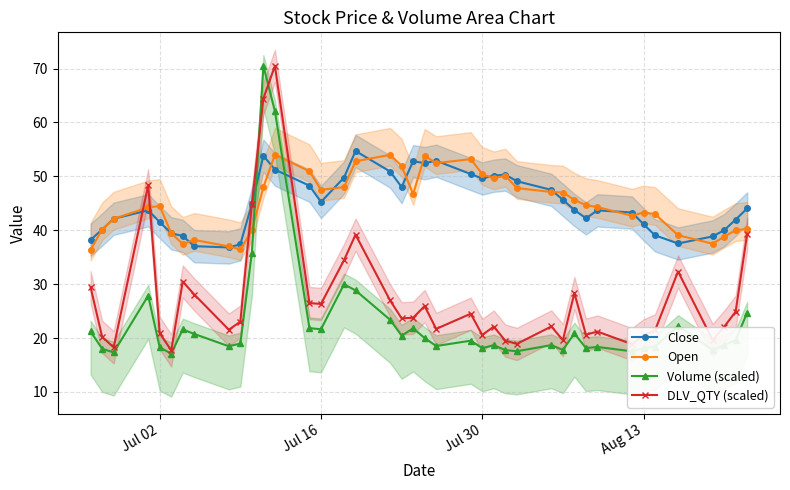

True or false: DLV_QTY (scaled) and Open cross at least once.

True